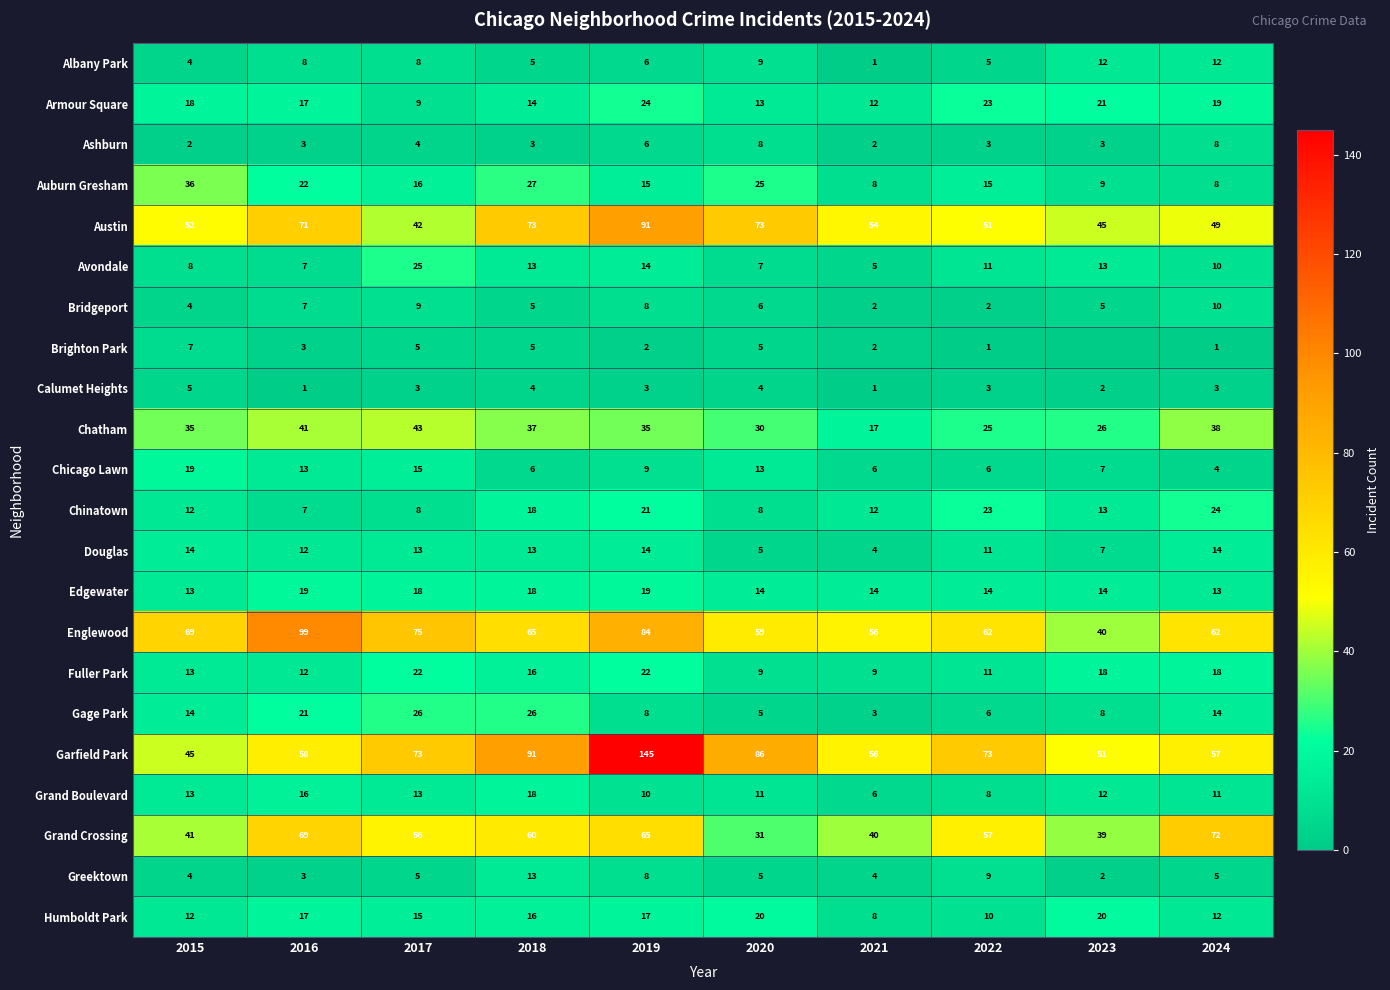

Between 2022 and 2019, which is larger?

2019